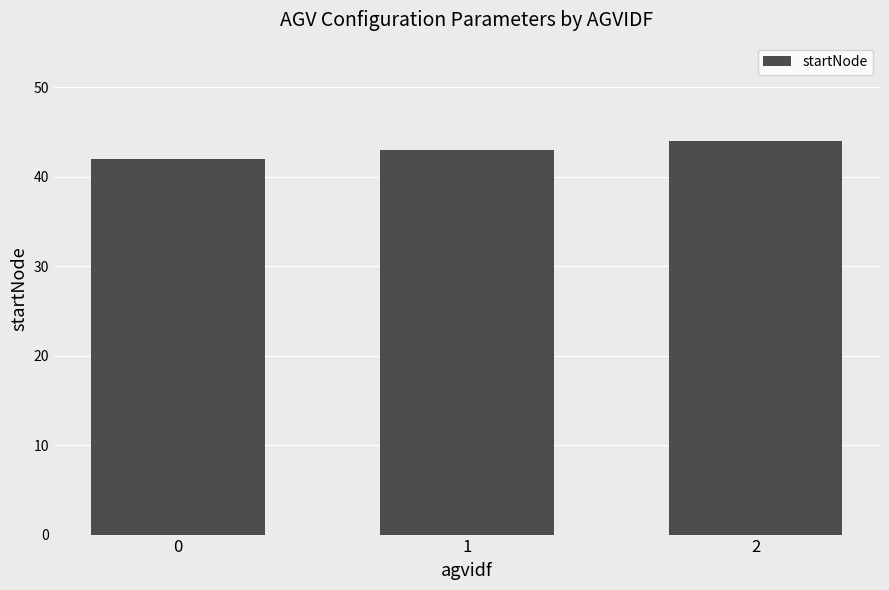

What value does the data have at 1?

43